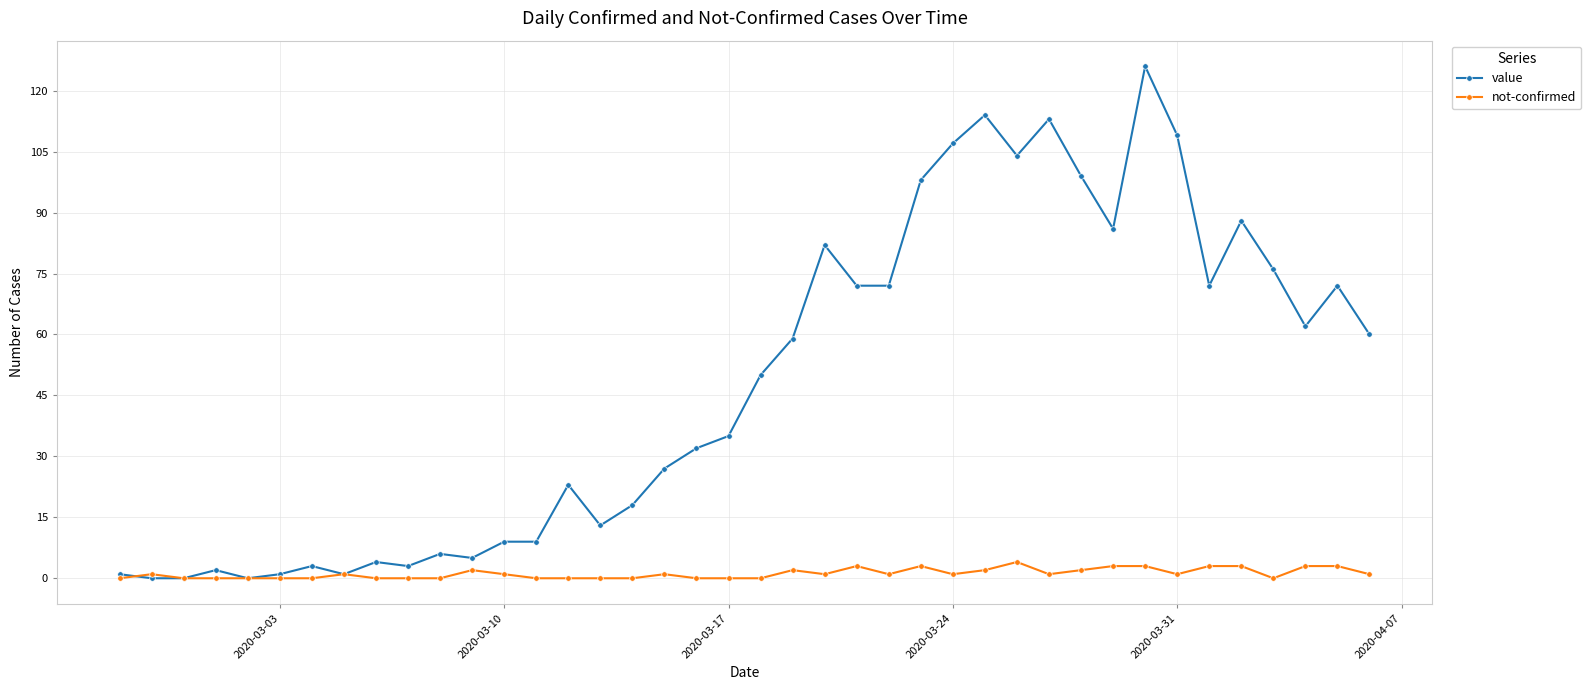

True or false: value has more than 0 interior local peaks.

True